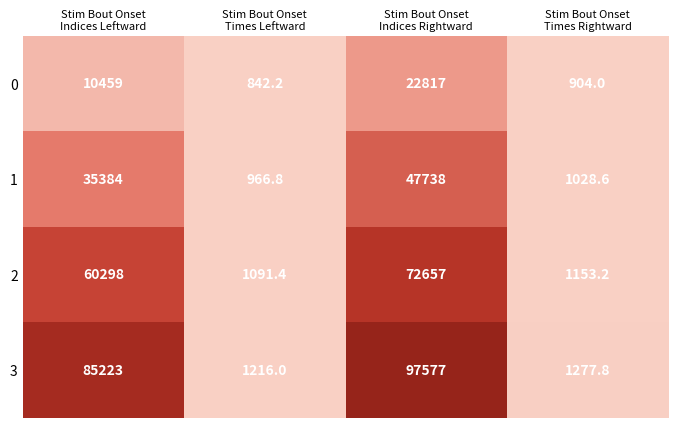

Which series has the largest range (max minus min)?

3